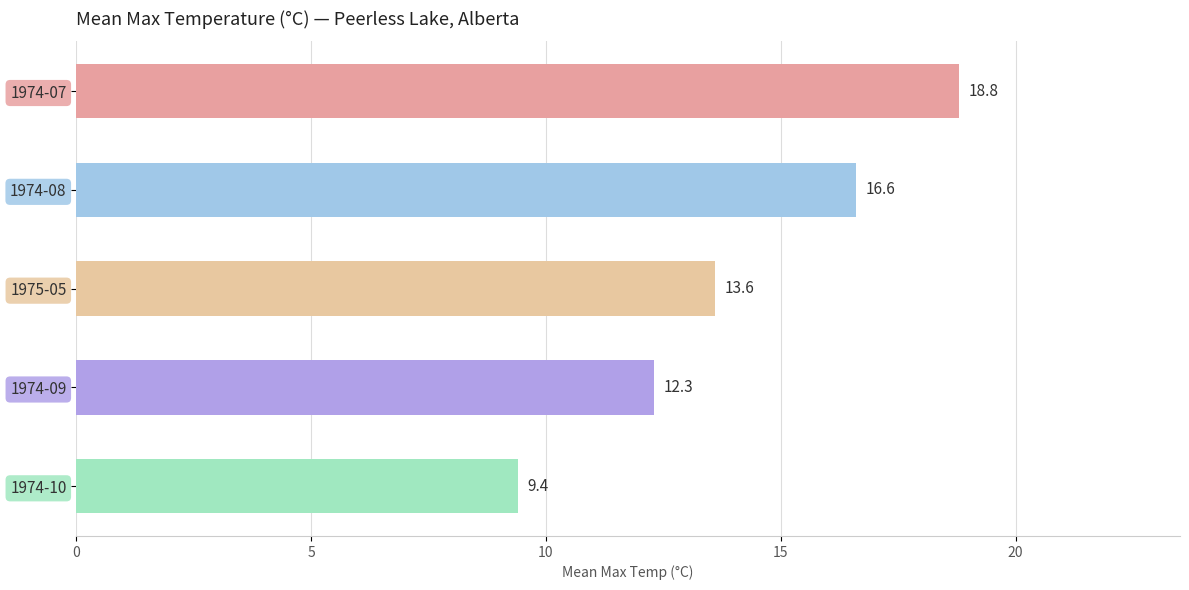

Rank the categories by value from lowest to highest.

1974-10, 1974-09, 1975-05, 1974-08, 1974-07